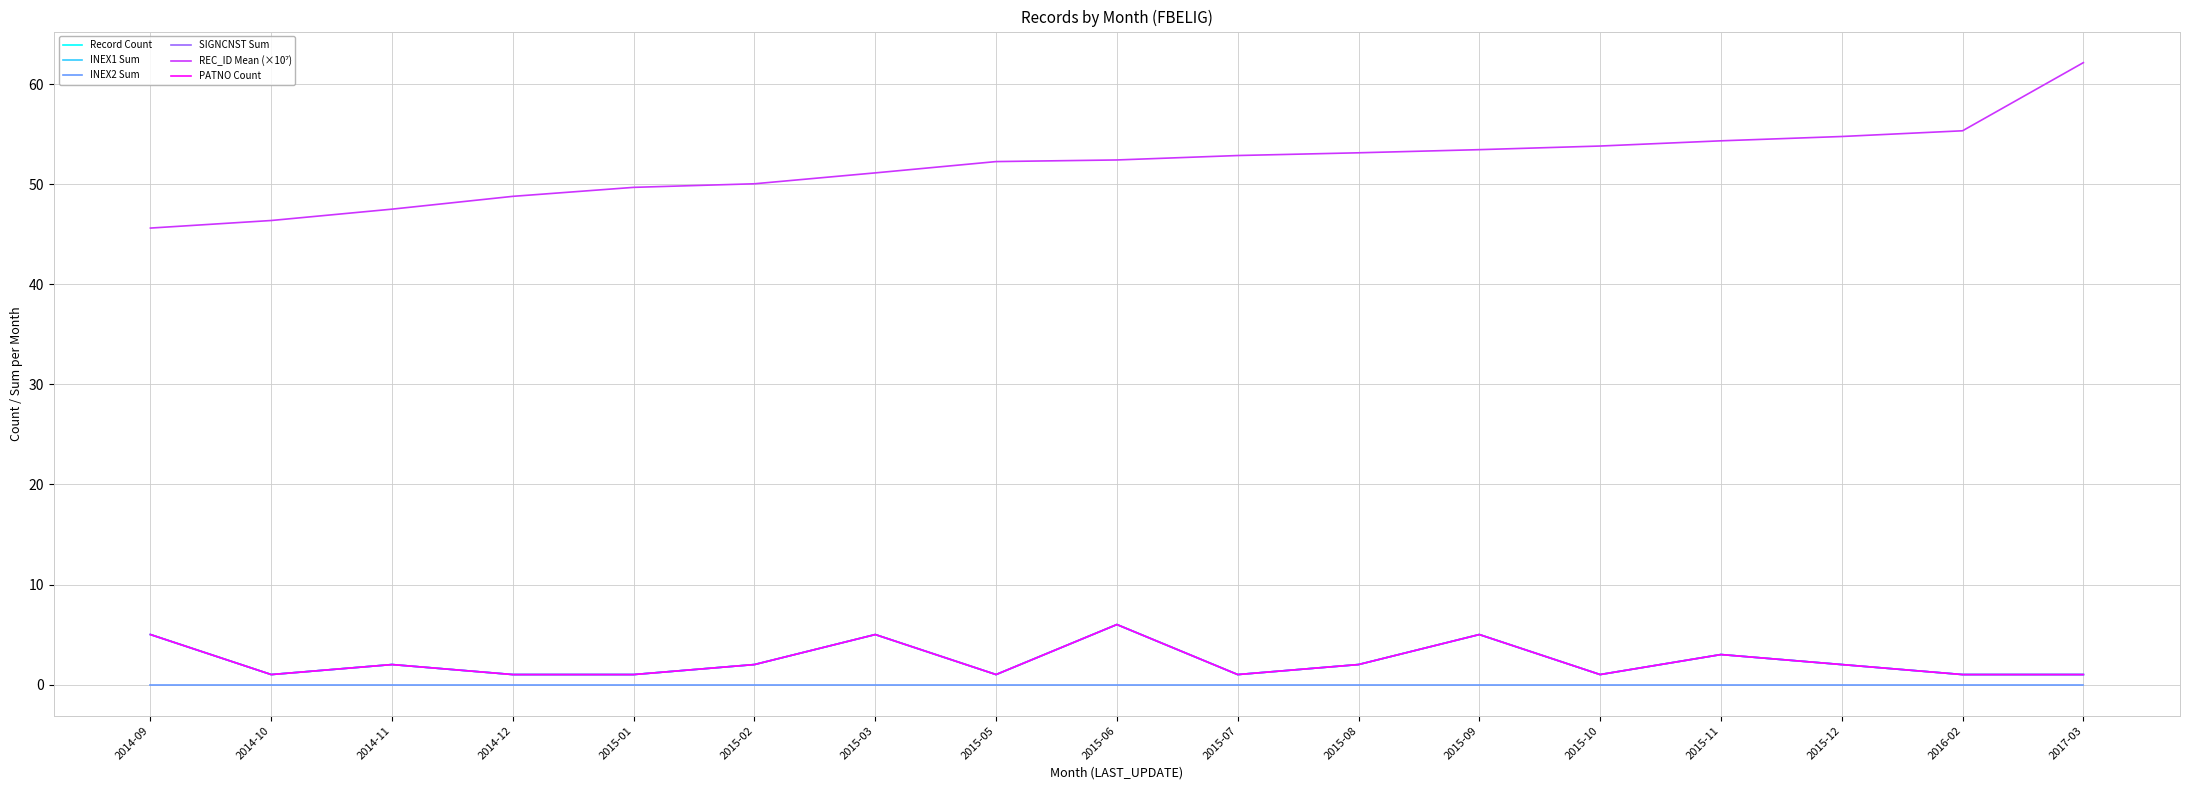

Rank the series by their maximum value, from lowest to highest.

INEX2 Sum, Record Count, INEX1 Sum, SIGNCNST Sum, PATNO Count, REC_ID Mean (×10⁷)